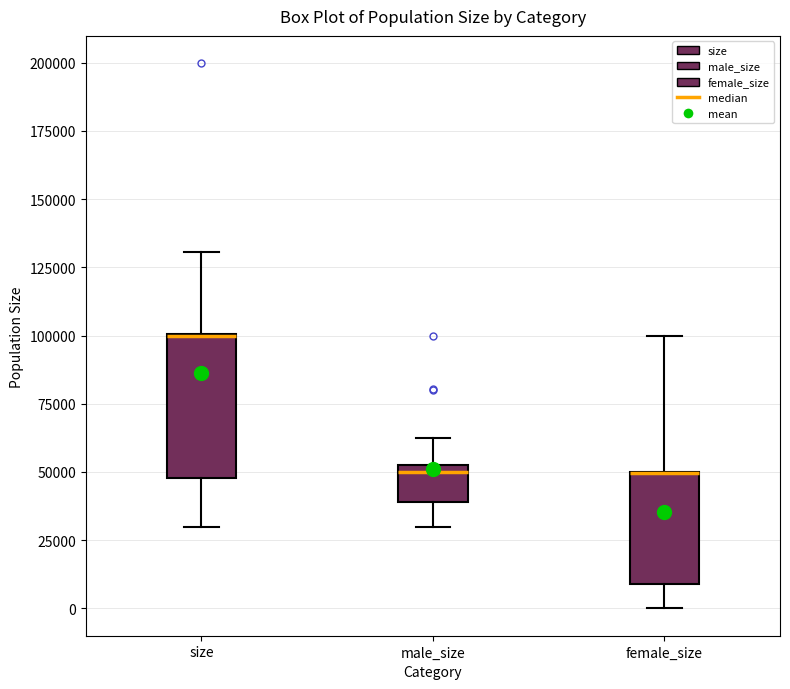

Which box is the tallest, from its lower edge to its upper edge?

size